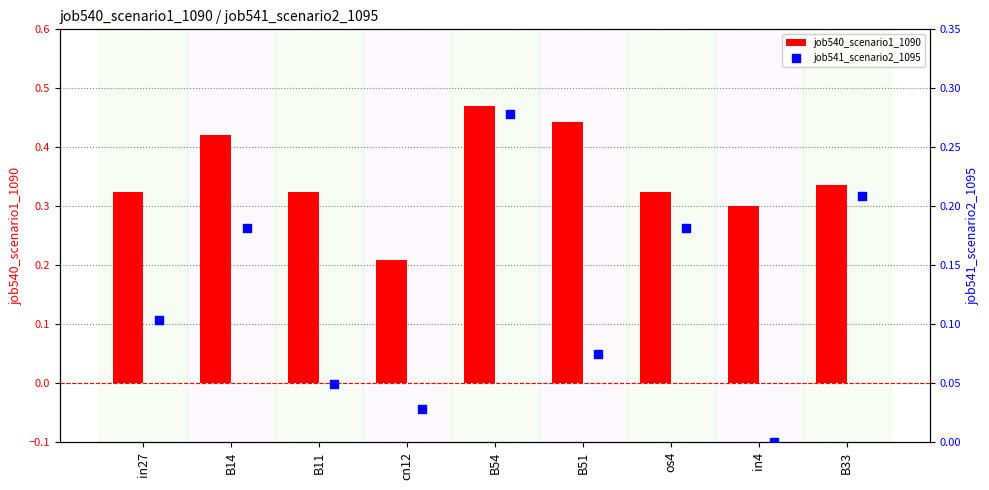

At how many categories does at least one series exceed 0?

9